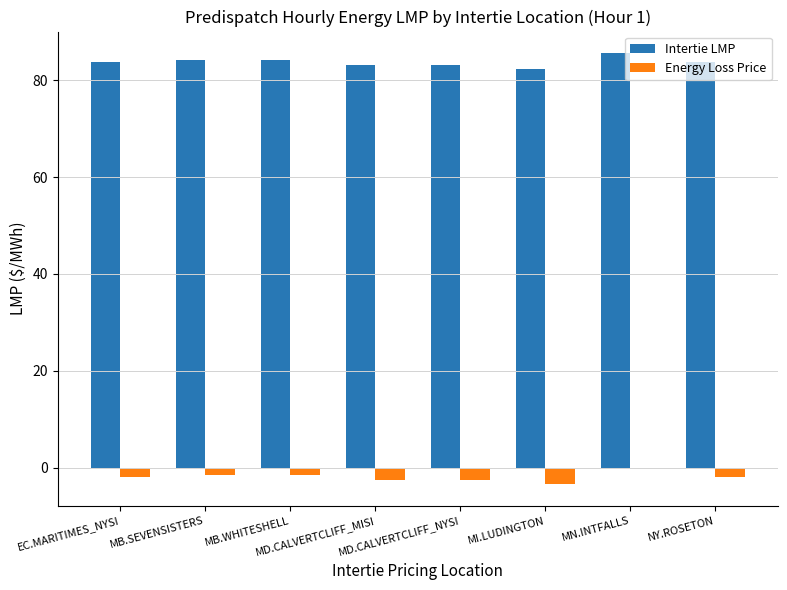

What are all the series names shown in the legend?

Intertie LMP, Energy Loss Price